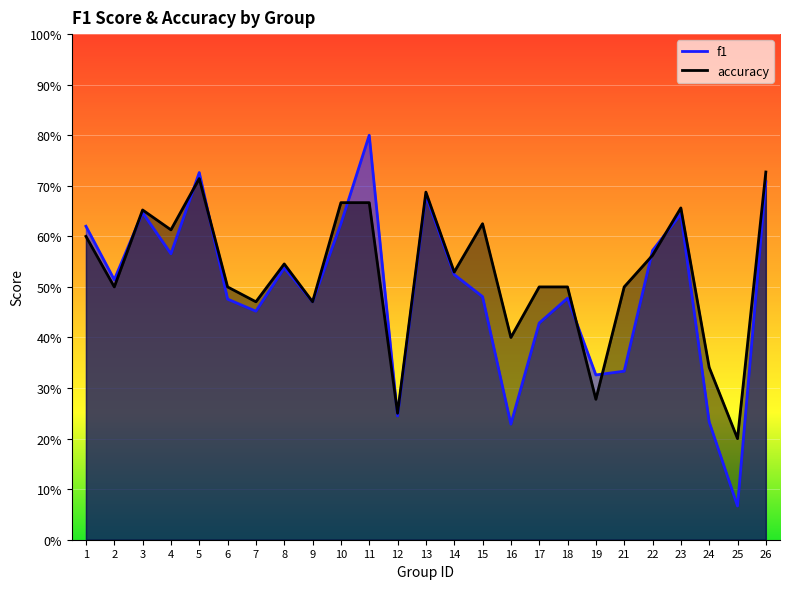

Reading left to right, list all the values displayed in this chart.

f1: 1=0.6	2=0.5	3=0.6	4=0.6	5=0.7	6=0.5	7=0.5	8=0.5	9=0.5	10=0.6	11=0.8	12=0.2	13=0.7	14=0.5	15=0.5	16=0.2	17=0.4	18=0.5	19=0.3	21=0.3	22=0.6	23=0.6	24=0.2	25=0.1	26=0.7
accuracy: 1=0.6	2=0.5	3=0.7	4=0.6	5=0.7	6=0.5	7=0.5	8=0.5	9=0.5	10=0.7	11=0.7	12=0.2	13=0.7	14=0.5	15=0.6	16=0.4	17=0.5	18=0.5	19=0.3	21=0.5	22=0.6	23=0.7	24=0.3	25=0.2	26=0.7